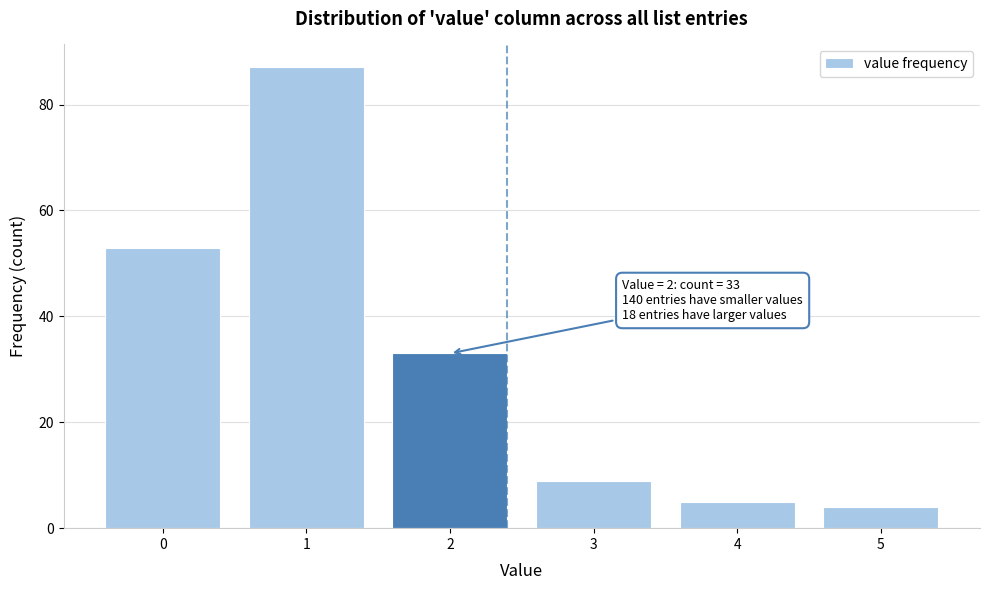

Reading left to right, what are all the values shown in this chart?

53	87	33	9	5	4